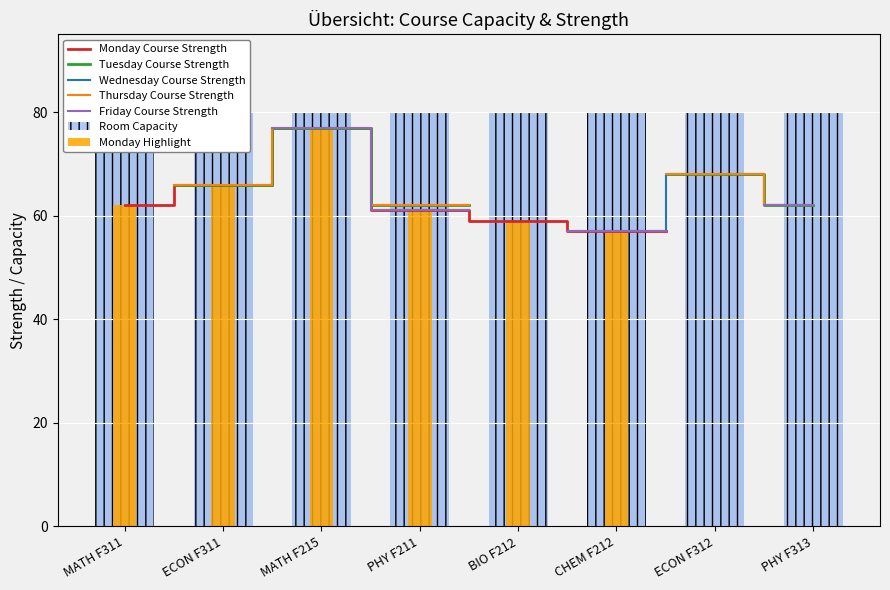

What is the sum of all Room Capacity values?

640